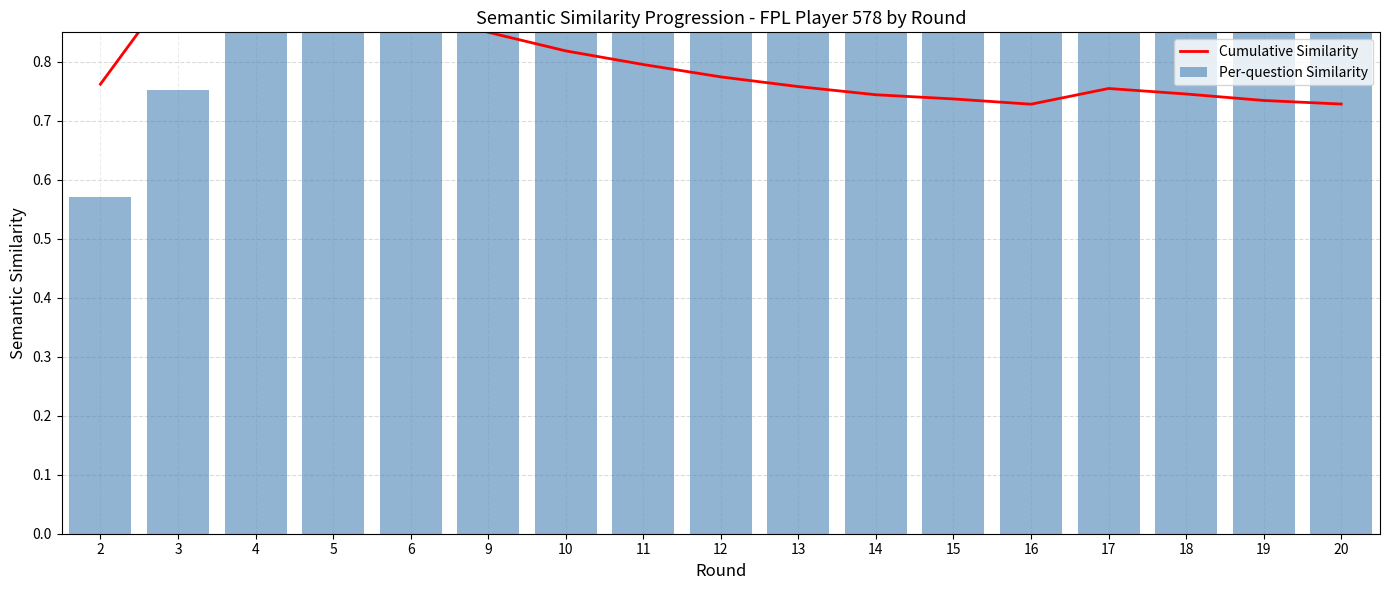

At which category is the sum across all series the highest?

9